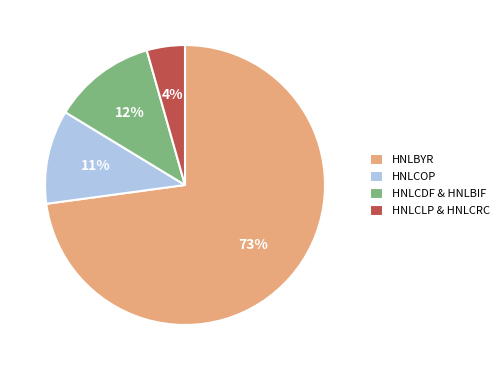

How many segments does this pie chart have?

4